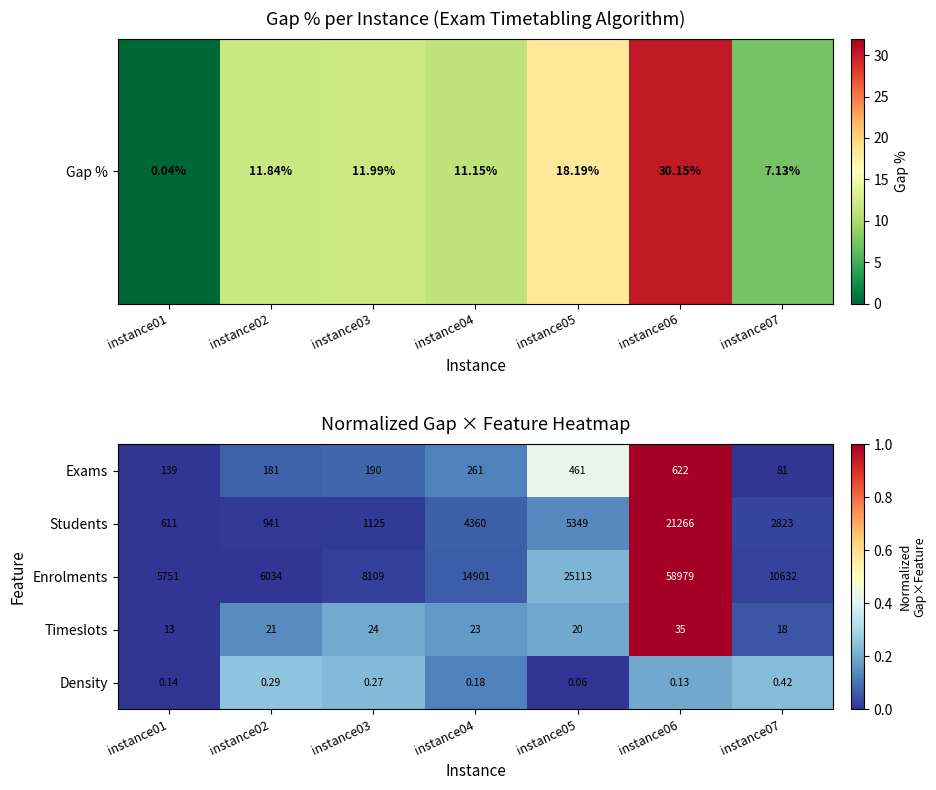

List the series in order of their peak value, lowest first.

Density, Timeslots, Exams, Students, Enrolments